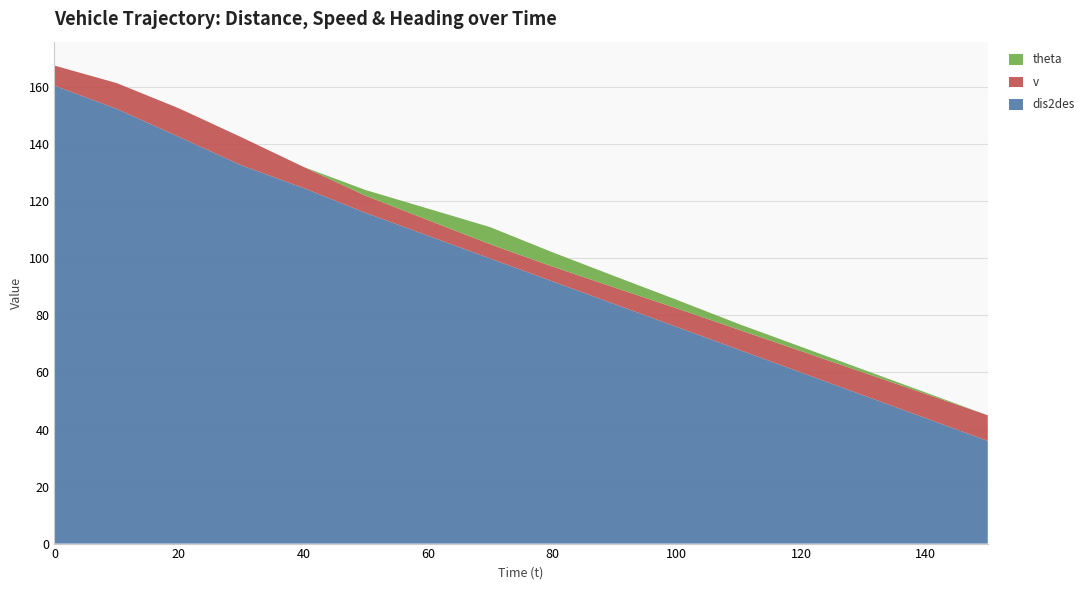

Reading left to right, extract all data points from this chart.

dis2des: 0=160.6	10=152.5	20=142.7	30=132.7	40=124.7	50=116.0	60=108.0	70=100.0	80=92.0	90=84.0	100=76.0	110=68.0	120=60.0	130=52.0	140=44.0	150=36.0
v: 0=7.0	10=9.0	20=10.0	30=9.8	40=7.4	50=6.0	60=5.5	70=5.0	80=5.2	90=5.8	100=6.5	110=7.0	120=7.5	130=8.0	140=8.5	150=9.0
theta: 0=0.0	10=0.0	20=0.0	30=0.0	40=0.0	50=2.0	60=4.0	70=6.0	80=5.0	90=4.0	100=3.0	110=2.0	120=1.5	130=1.0	140=0.5	150=0.0